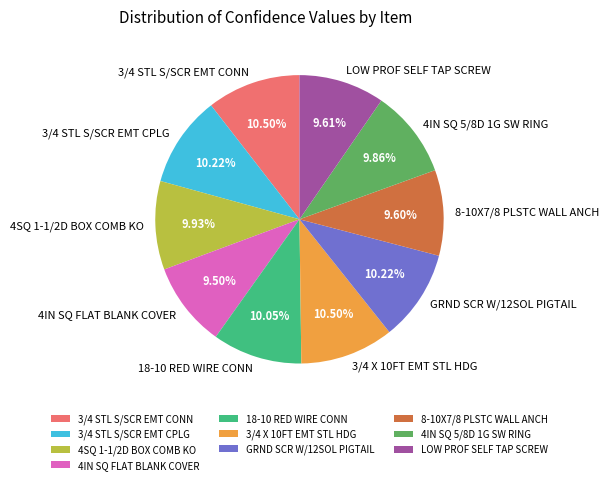

To the nearest percent, what is the average slice percentage?

10%